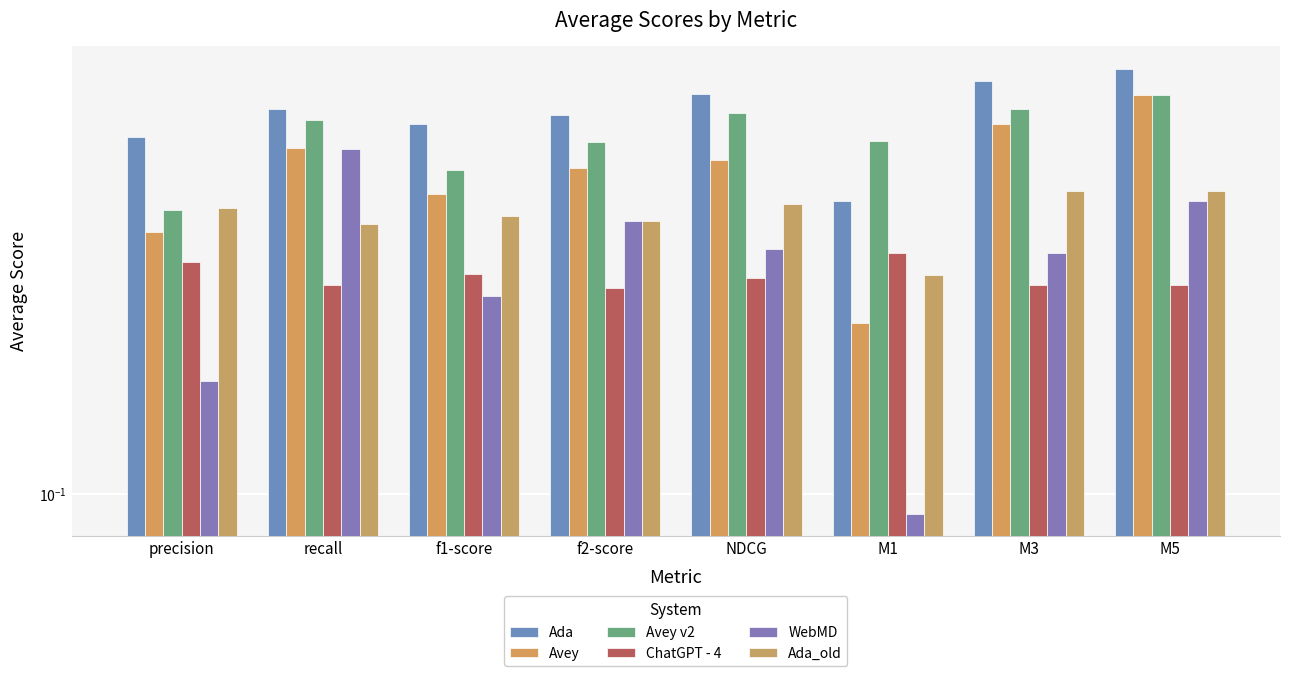

Between f1-score and M3, which is larger?

M3